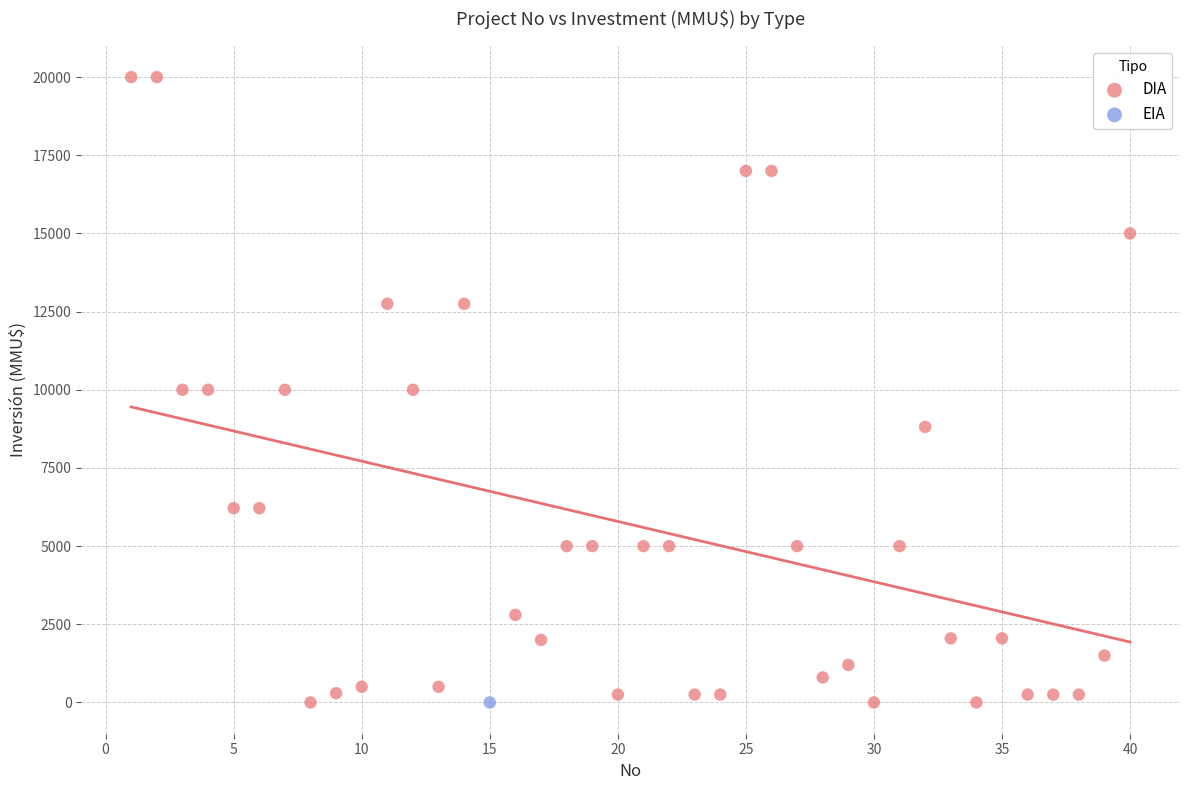

What are all the series names shown in the legend?

DIA, EIA